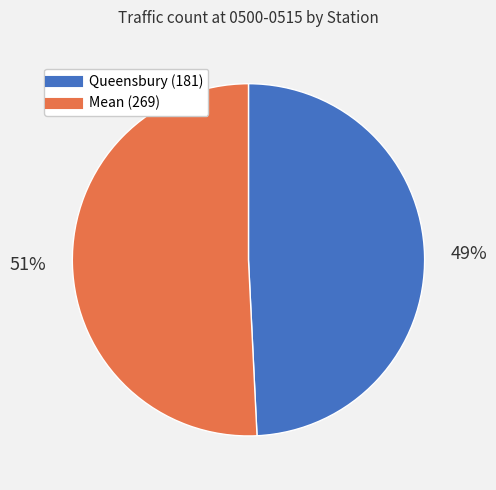

Which category has the biggest portion of the pie?

Mean (269)